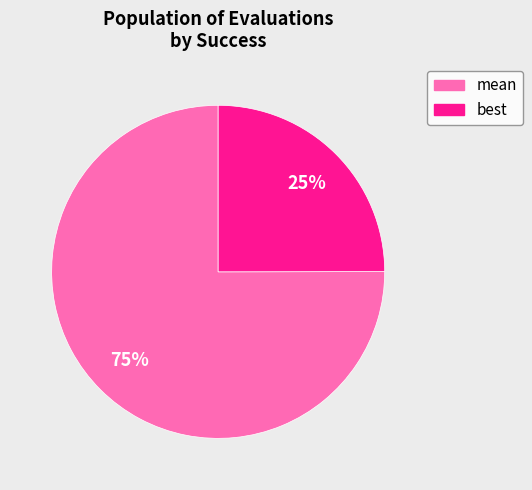

To the nearest percent, what is the average slice percentage?

50%